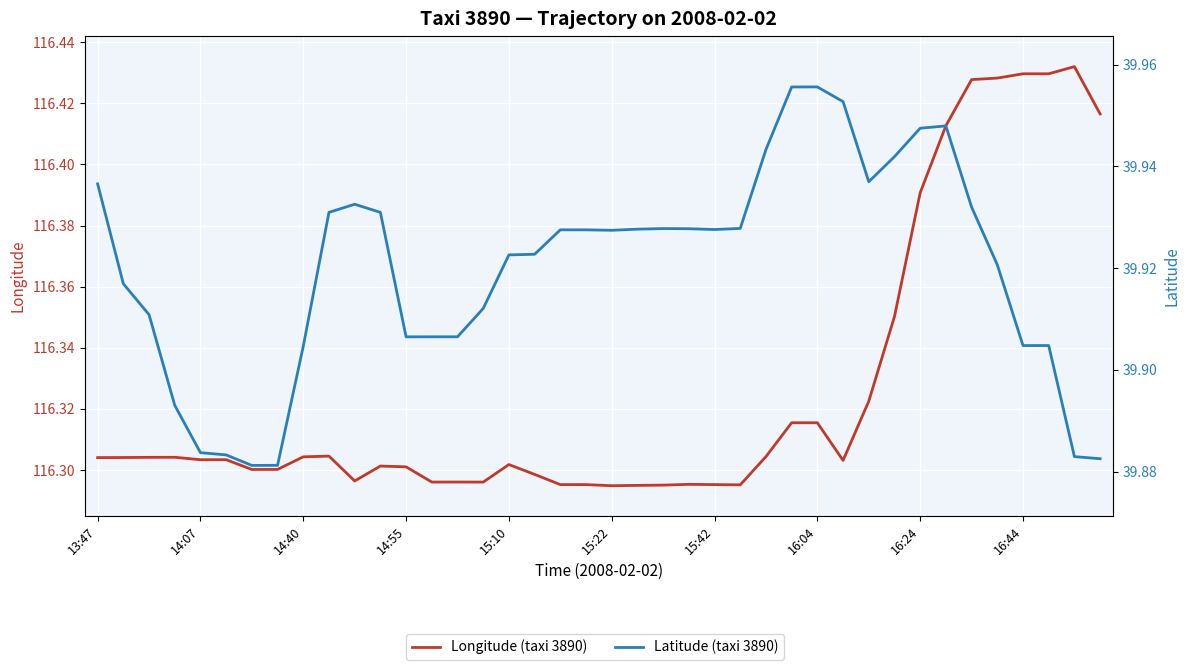

What is the minimum value for Latitude (taxi 3890)?

39.9